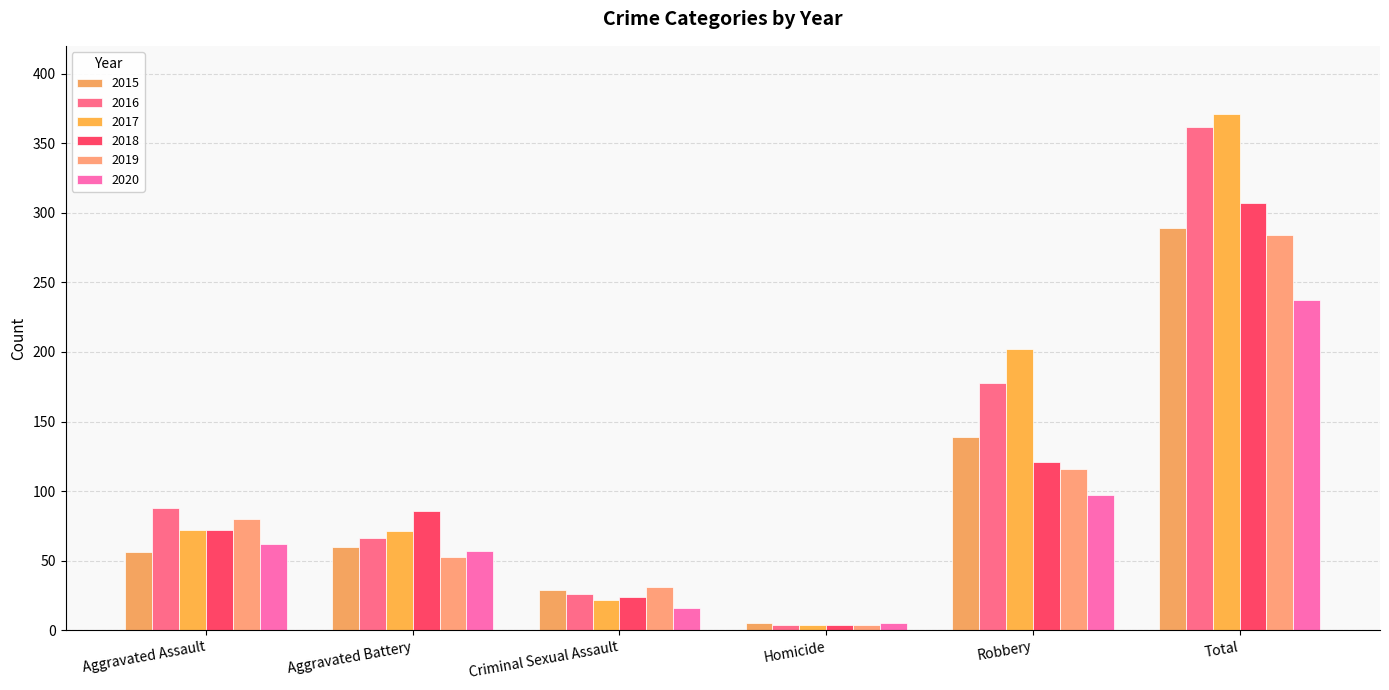

Which has a higher value, Robbery or Total?

Total